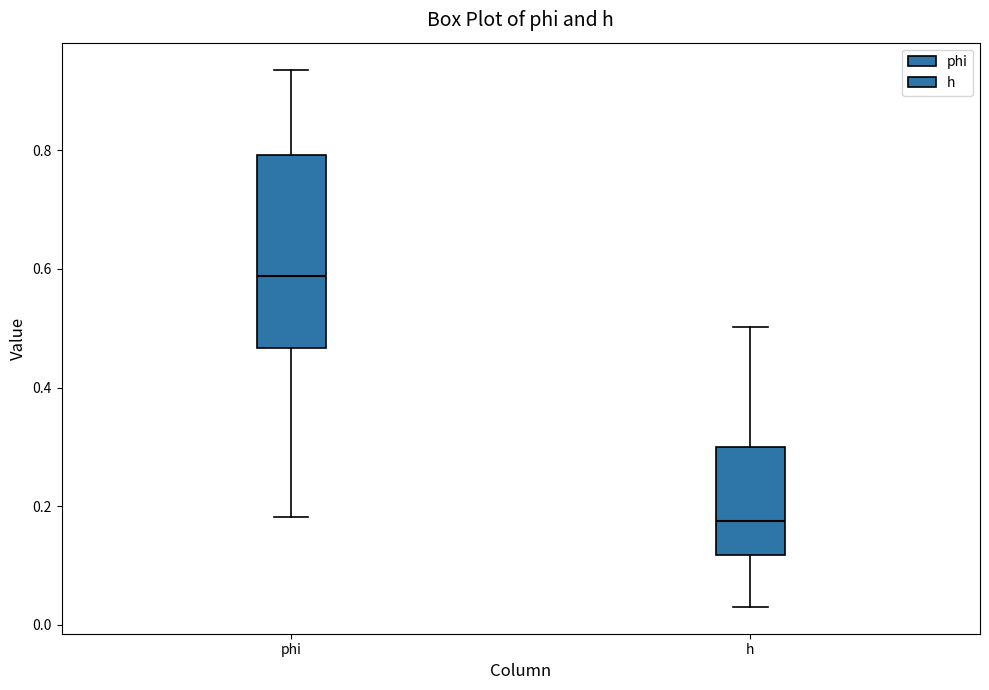

Which box's median line is the highest?

phi